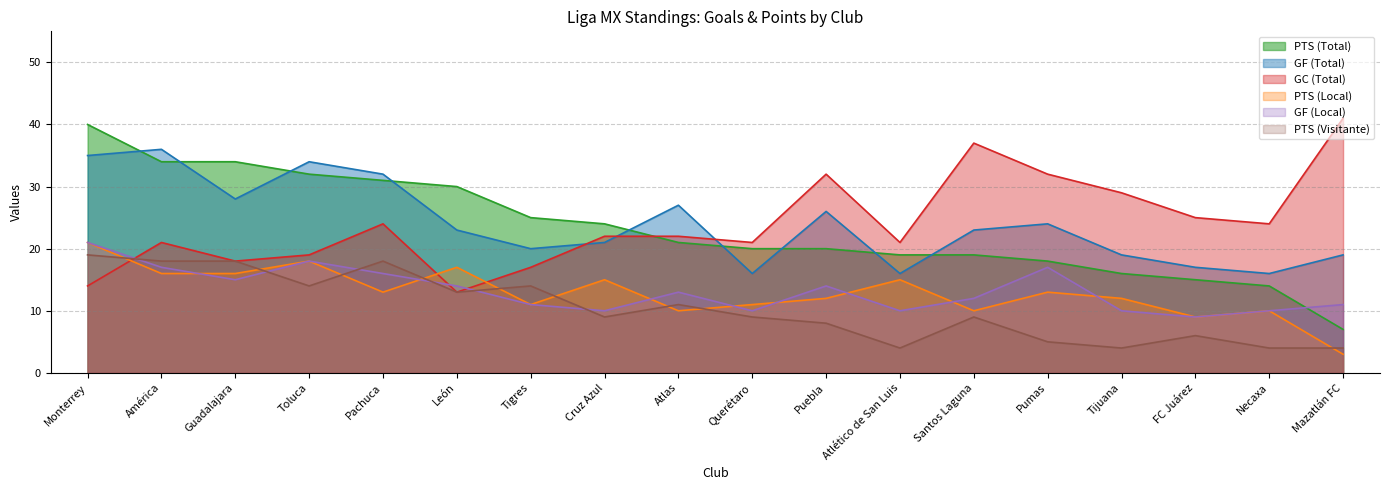

What is the total value across all series at América?

142